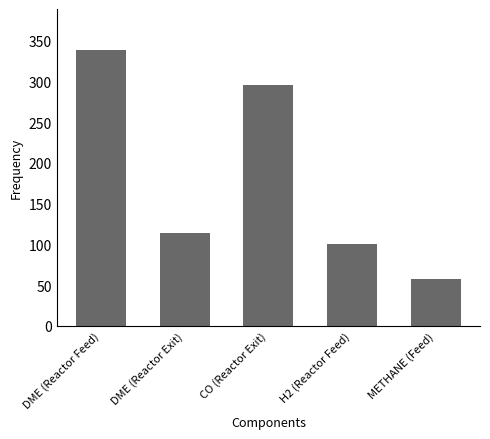

Reading left to right, what are all the values shown in this chart?

338.0	113.5	295.0	100.0	58.0